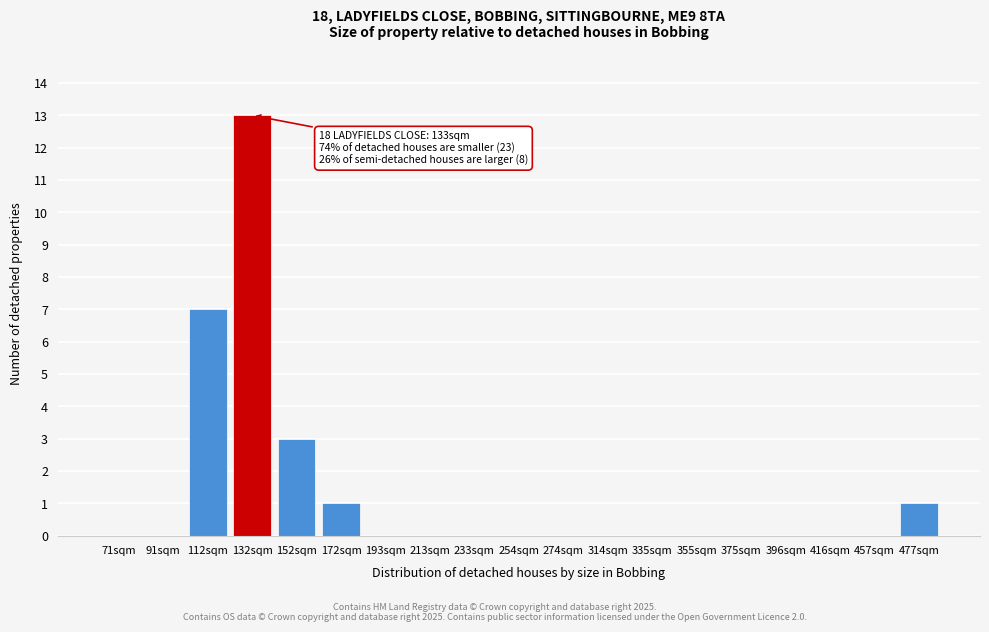

Reading left to right, transcribe all the data shown in this chart.

71sqm=0	91sqm=0	112sqm=7	132sqm=13	152sqm=3	172sqm=1	193sqm=0	213sqm=0	233sqm=0	254sqm=0	274sqm=0	314sqm=0	335sqm=0	355sqm=0	375sqm=0	396sqm=0	416sqm=0	457sqm=0	477sqm=1